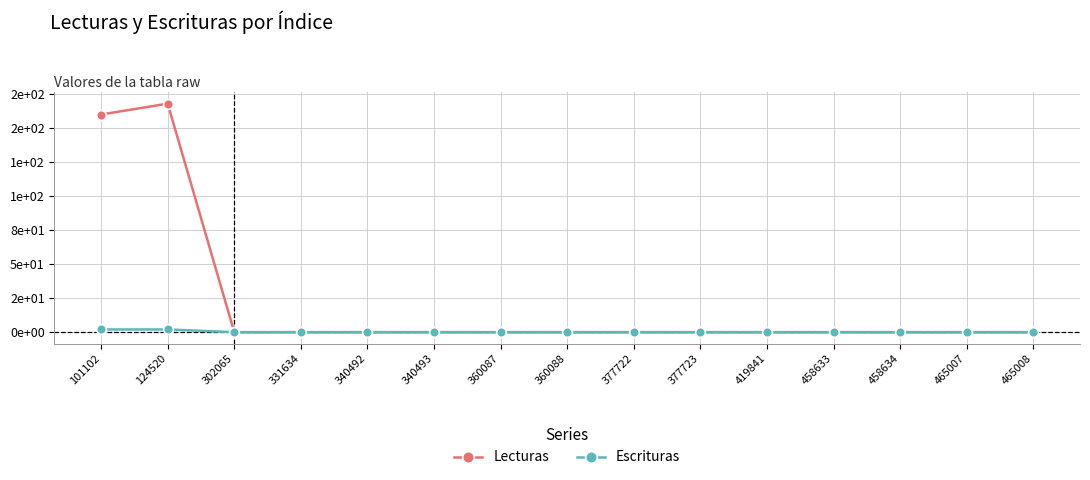

Is this an area chart (filled region under the line)?

No